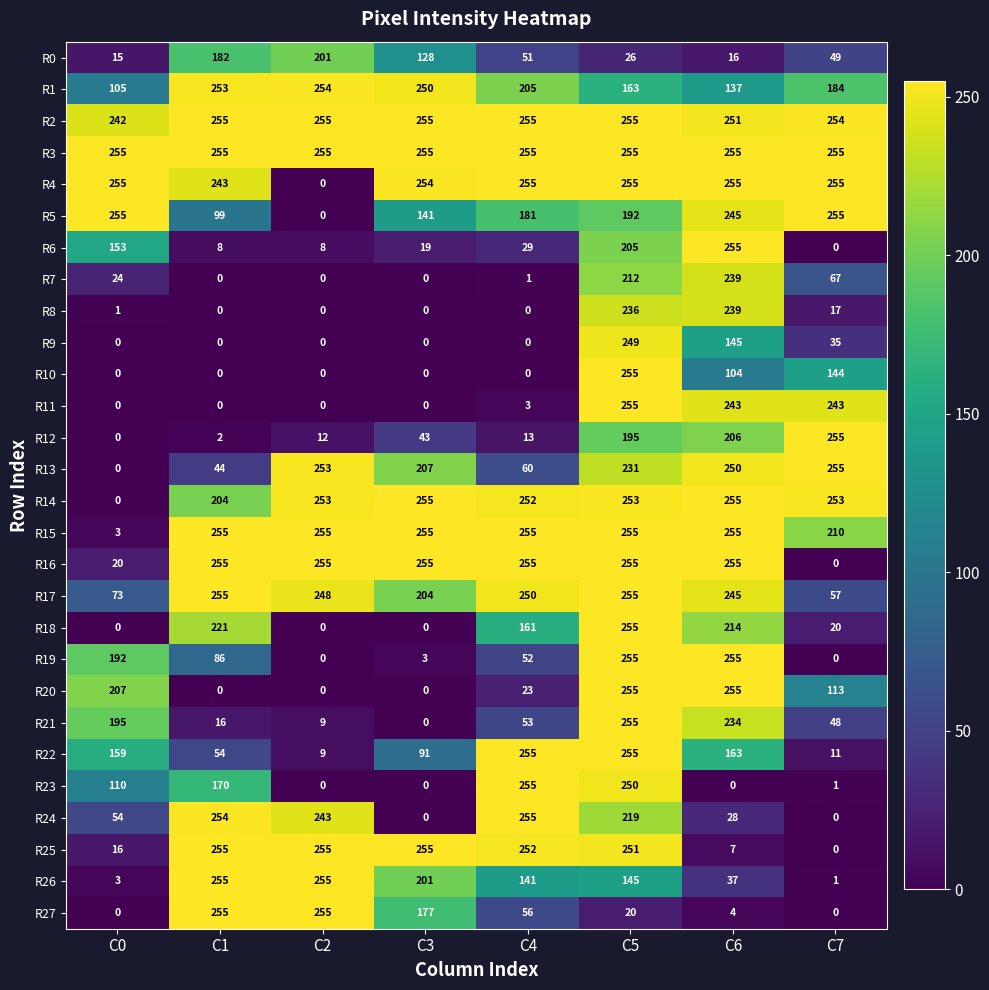

The R5 series shows 245 at C6. True or false?

True